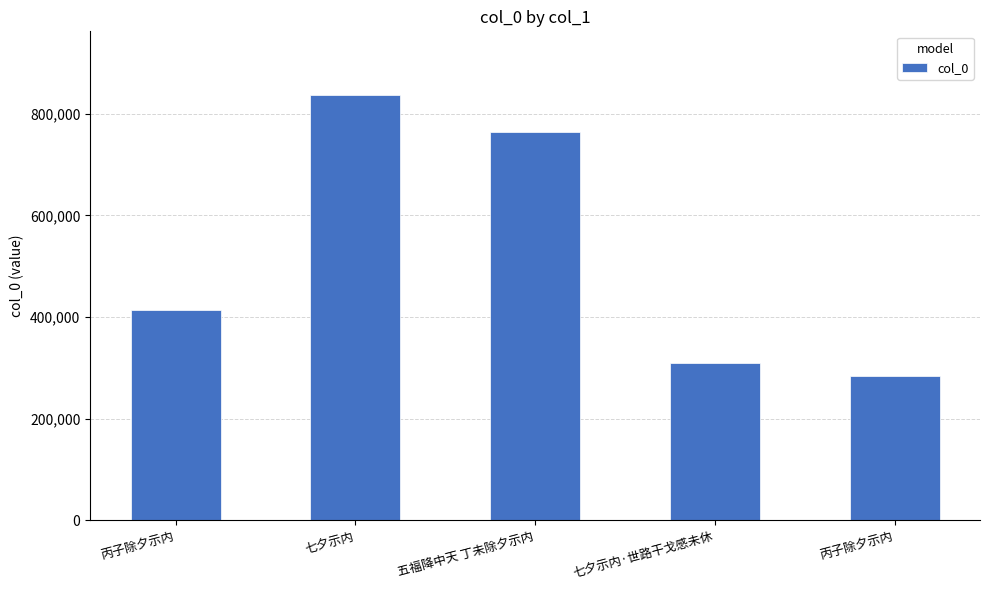

What is the difference between the values at 丙子除夕示内 and 五福降中天 丁未除夕示内?

479349